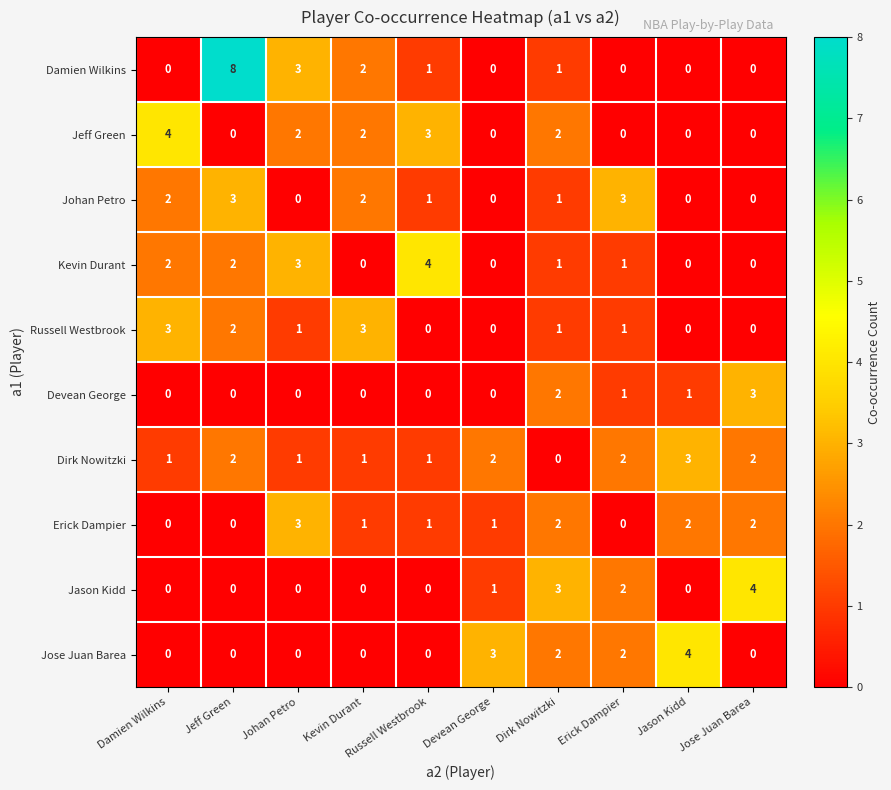

Which category has the highest value across all series?

Jeff Green